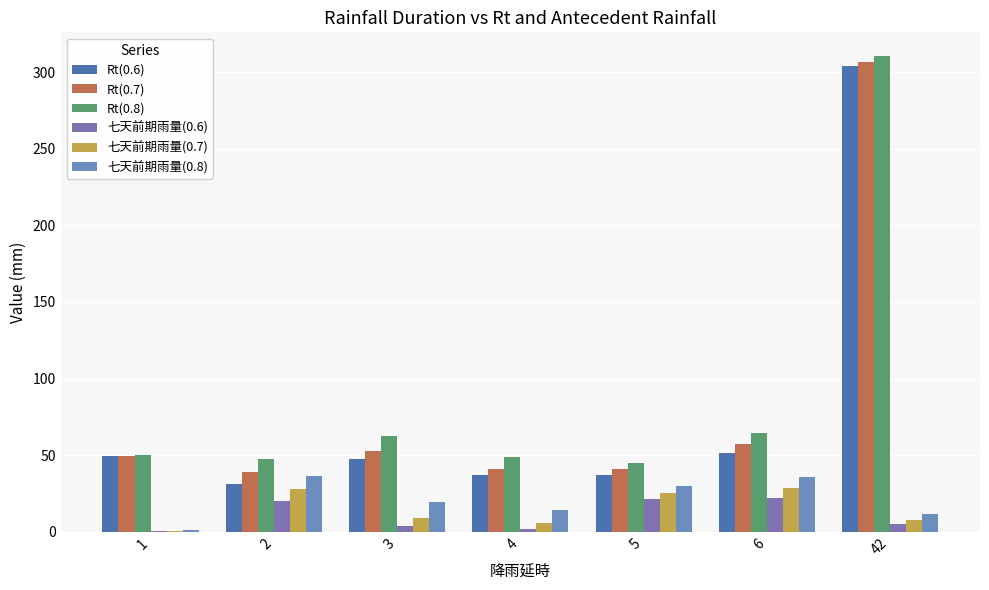

What are all the series names shown in the legend?

Rt(0.6), Rt(0.7), Rt(0.8), 七天前期雨量(0.6), 七天前期雨量(0.7), 七天前期雨量(0.8)